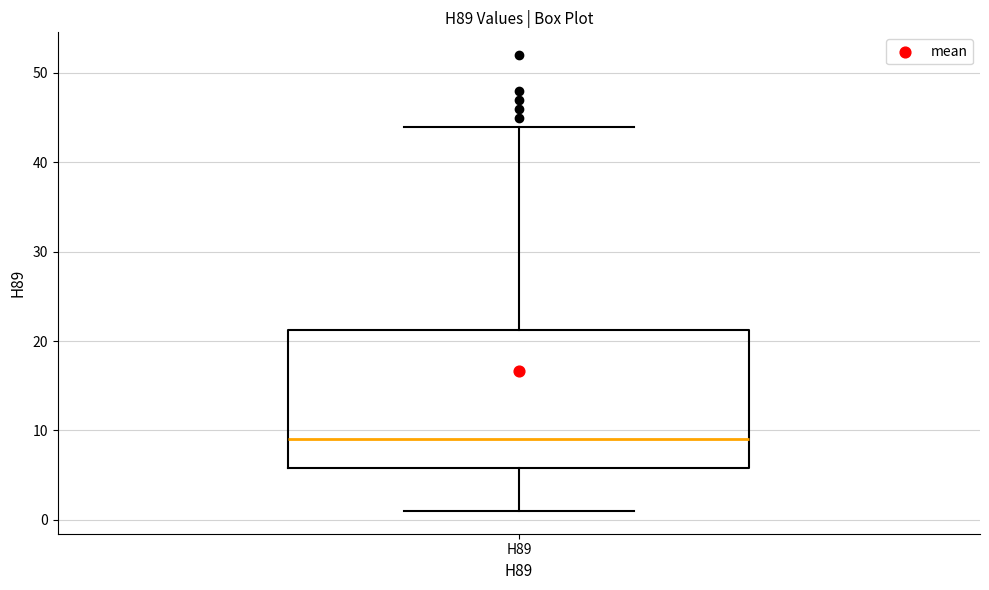

Read this box plot against the y-axis: the position of the median line, the range covered by the box, and the ends of both whiskers. The values are not printed on the chart, so give them approximately, as read against the axis.

median 9, box 6 to 21, whiskers 1 to 44